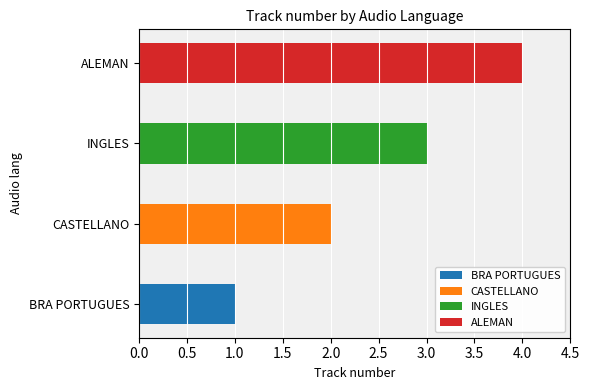

Which has a higher value, INGLES or ALEMAN?

ALEMAN